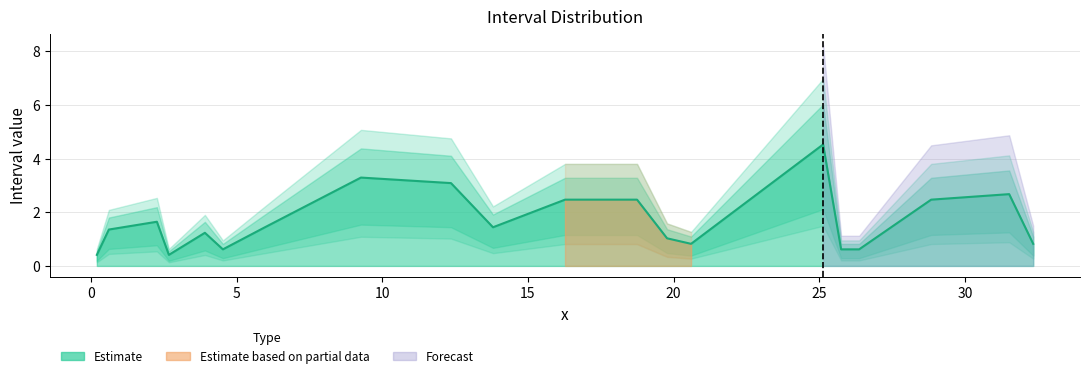

What is the value of the 6th point from the left?

0.6